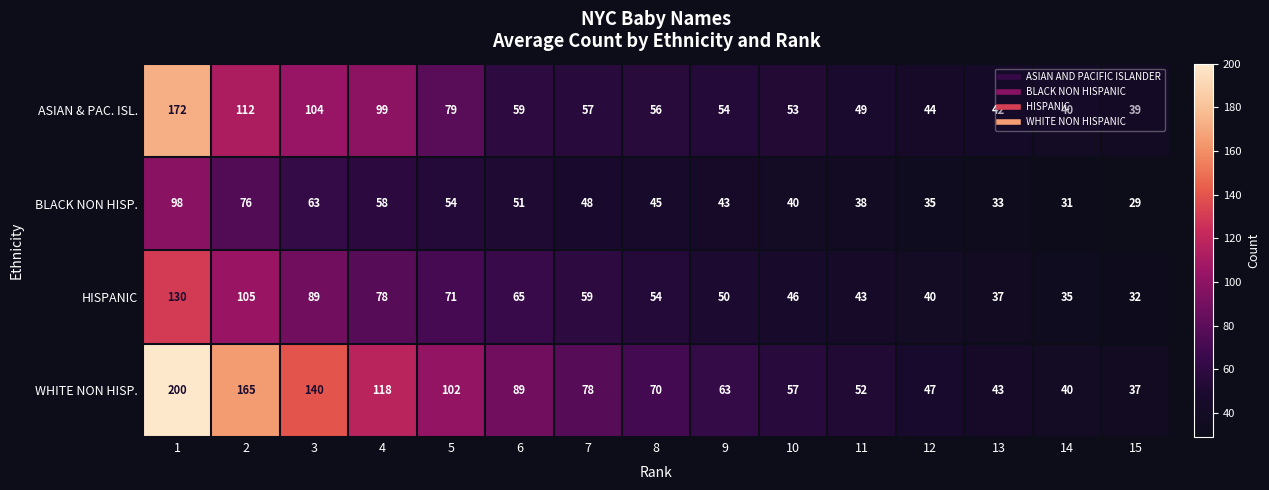

Read the BLACK NON HISP. value at 12, to the nearest 10.

40